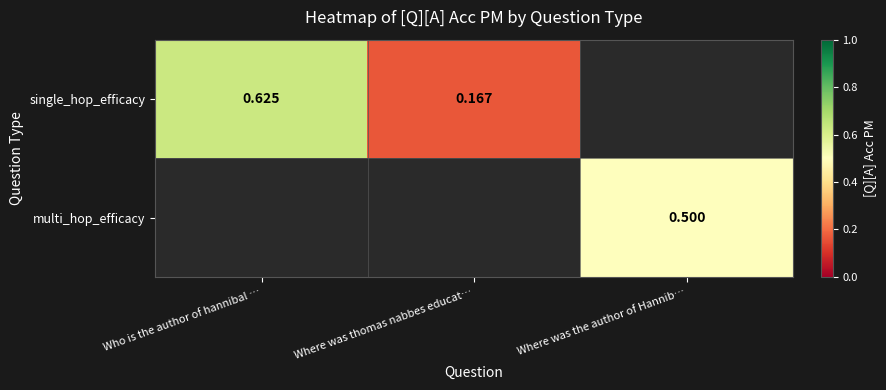

The value of single_hop_efficacy at Where was thomas nabbes educat… is 0.2. True or false?

True